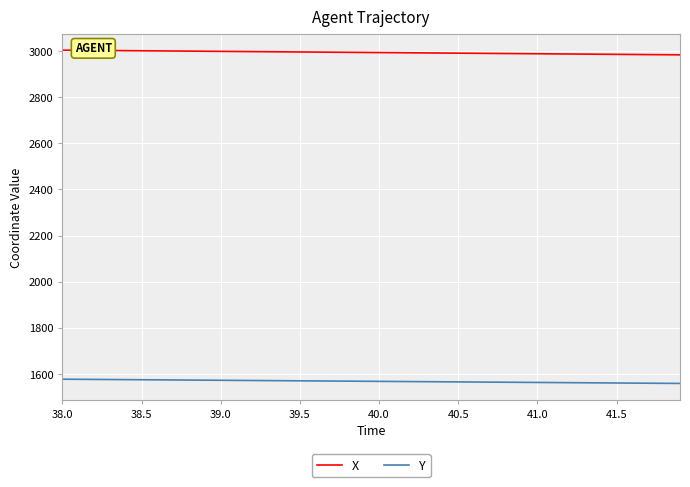

Which series has the largest range (max minus min)?

X